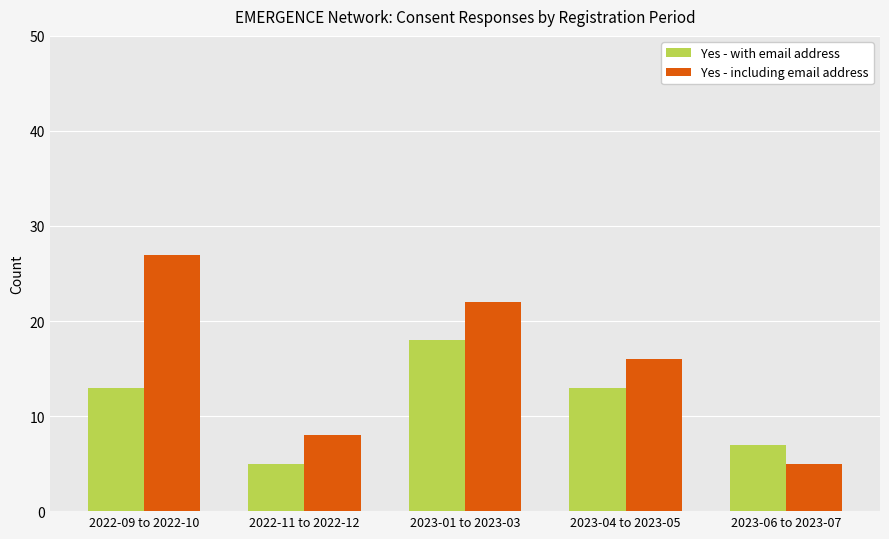

True or false: Yes - with email address has a value of 26 at 2023-01 to 2023-03.

False